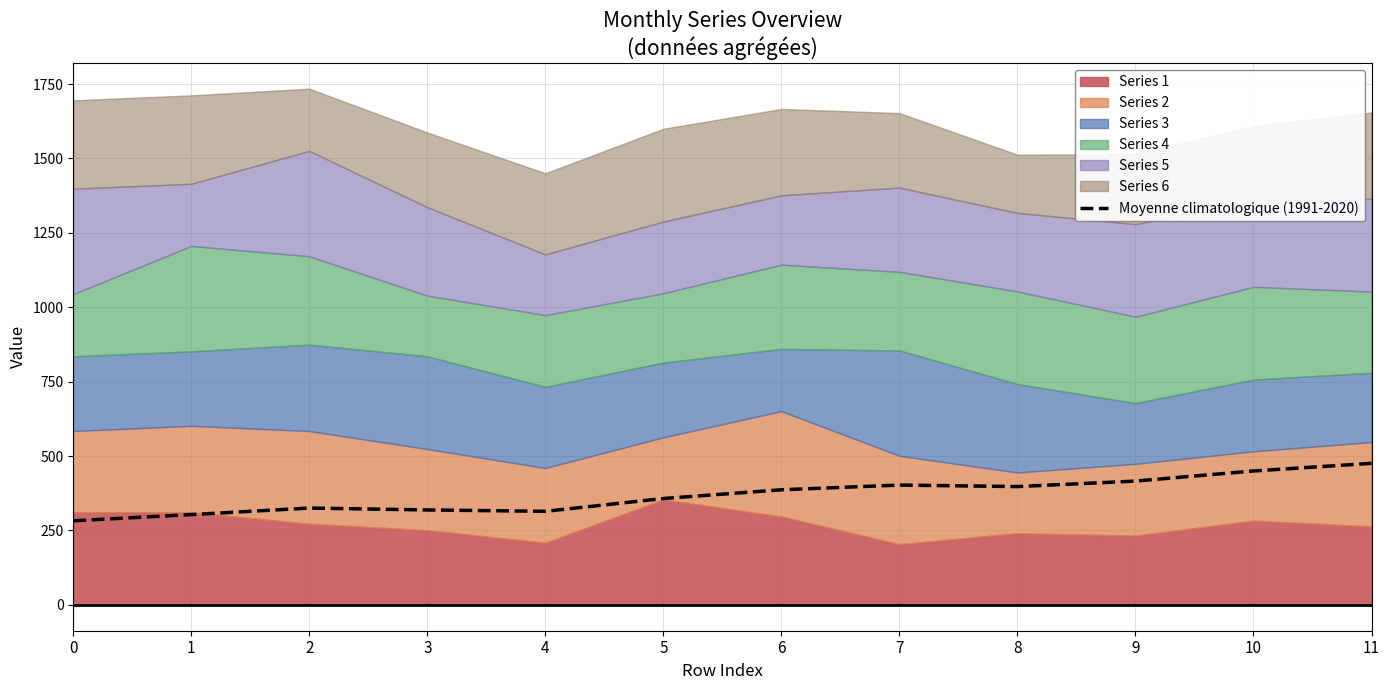

How many lines are shown in the chart?

1